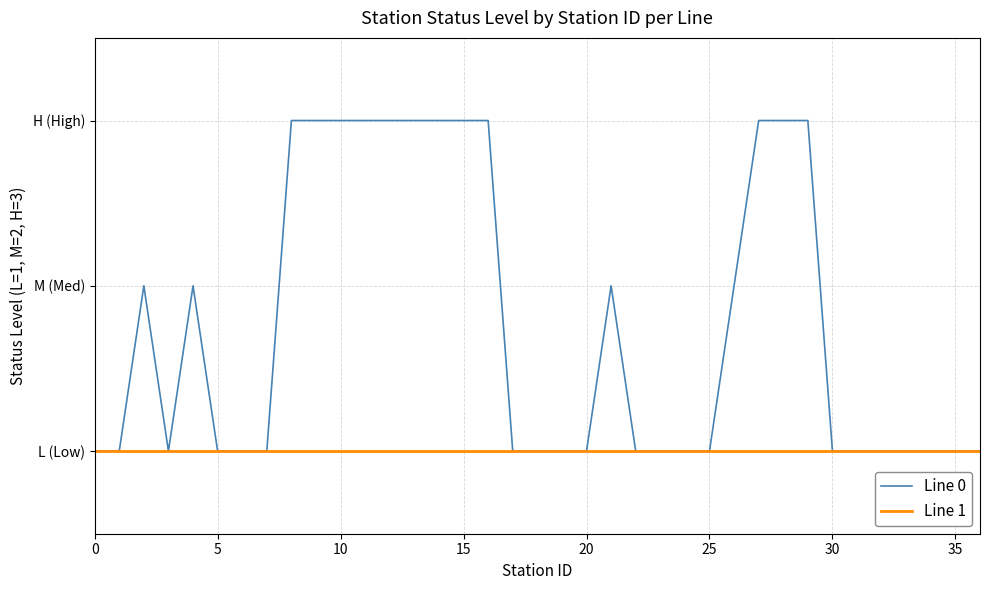

Is this an area chart (filled region under the line)?

No